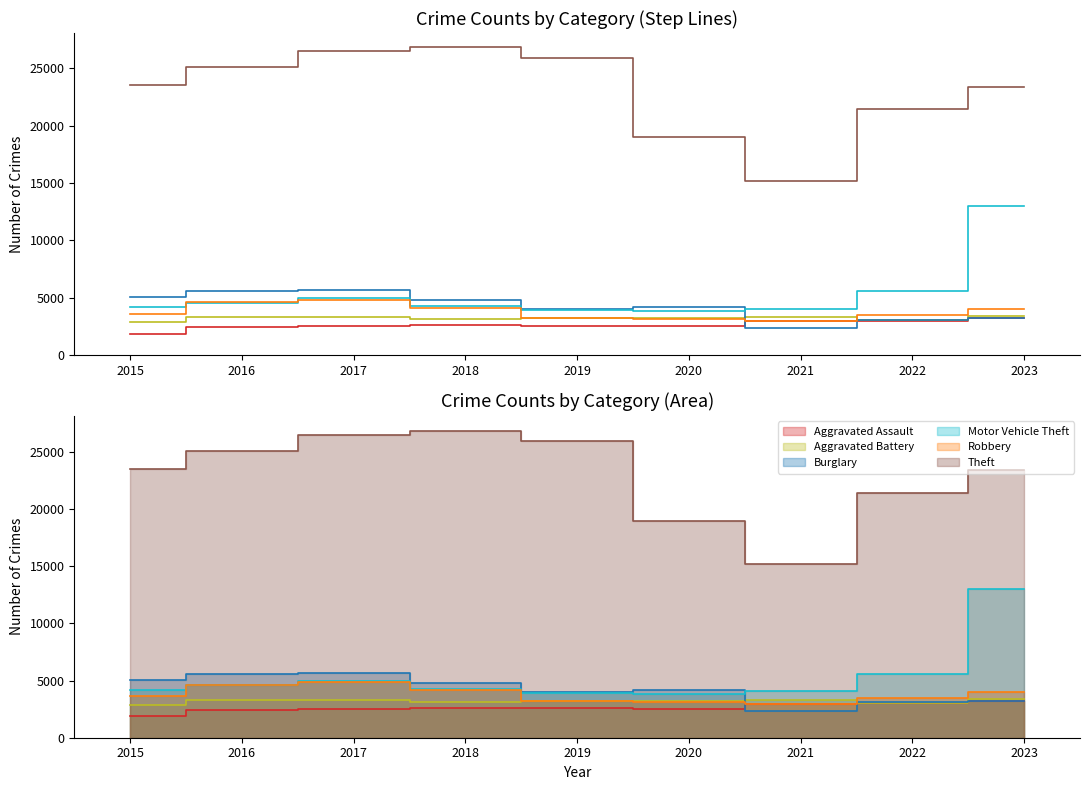

At which category is the sum across all series the highest?

2023